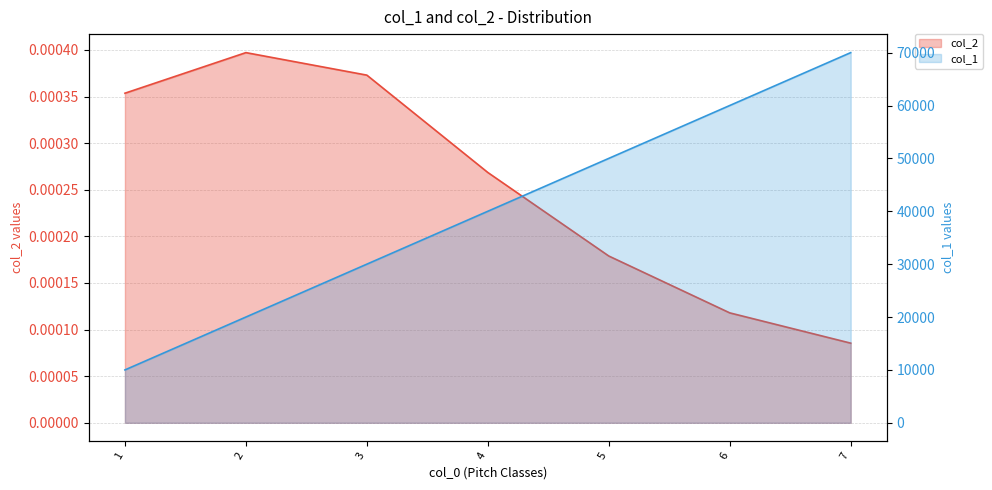

True or false: col_1 and col_2 cross at least once.

False